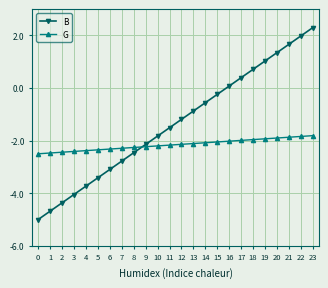

The G series shows -2.4 at 2. True or false?

True